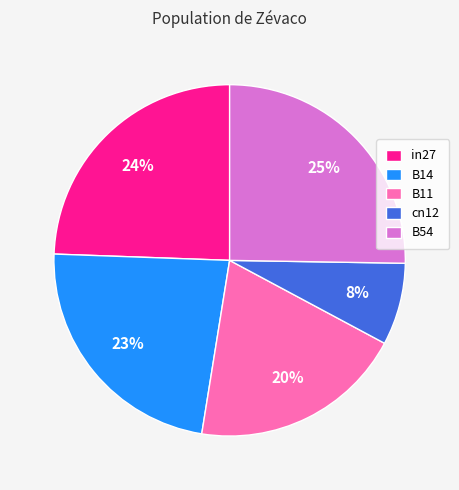

How many segments does this pie chart have?

5